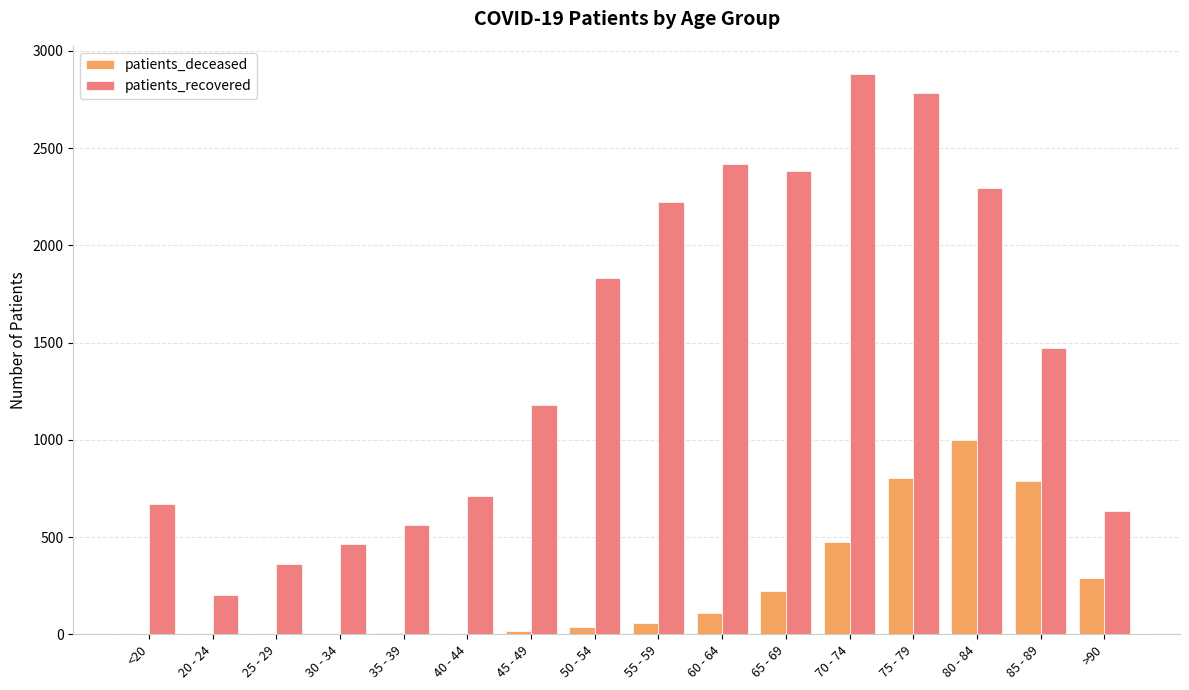

What are all the series names shown in the legend?

patients_deceased, patients_recovered